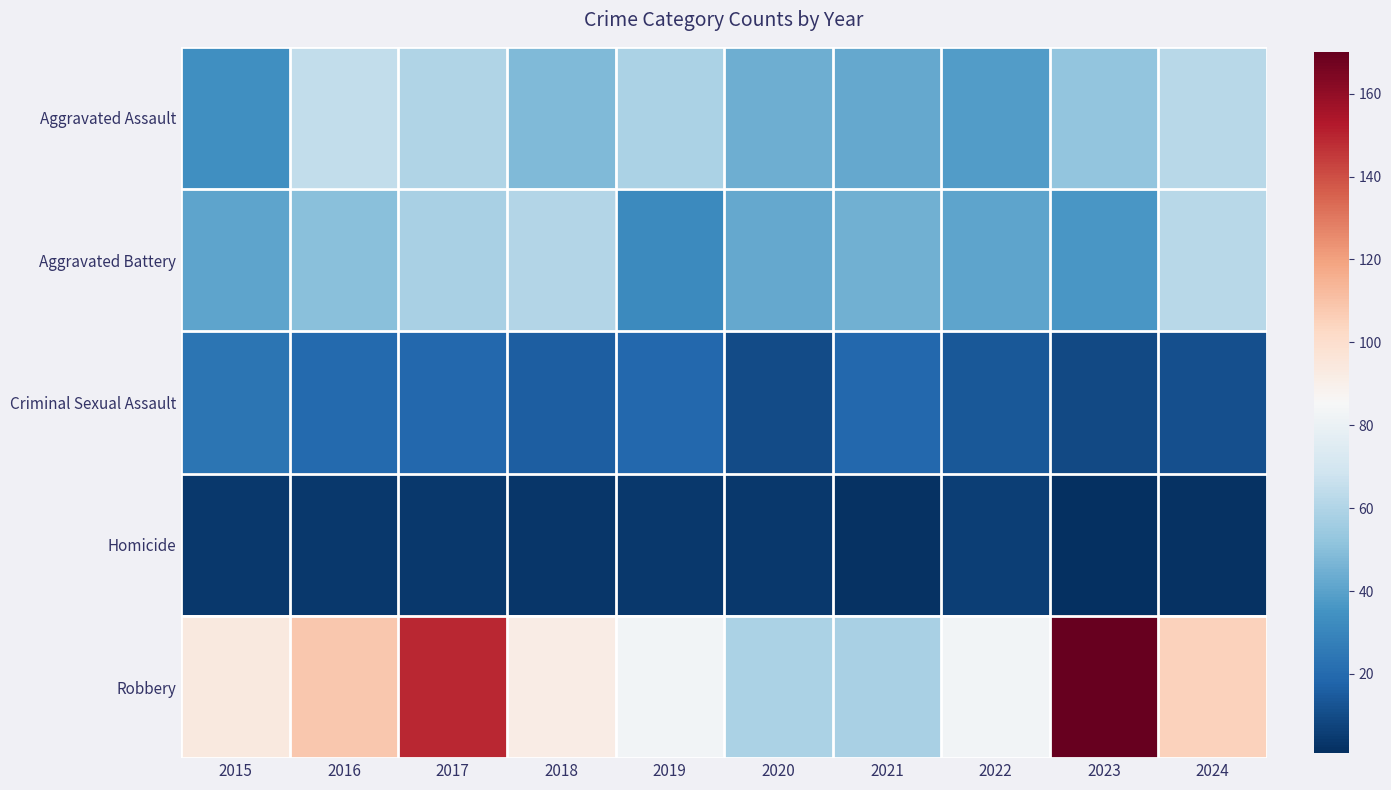

Which series has the largest range (max minus min)?

Robbery